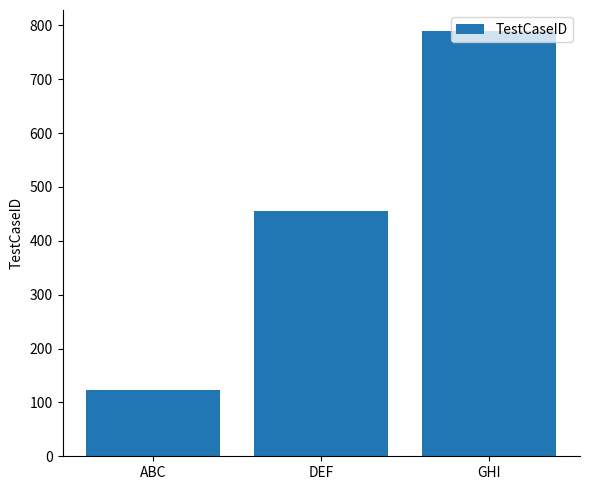

Count the number of categories in the chart.

3